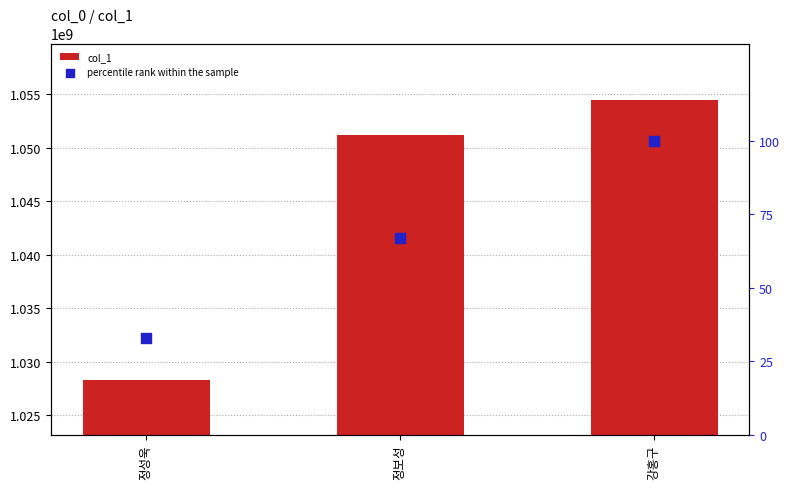

What are all the series names shown in the legend?

col_1, percentile rank within the sample